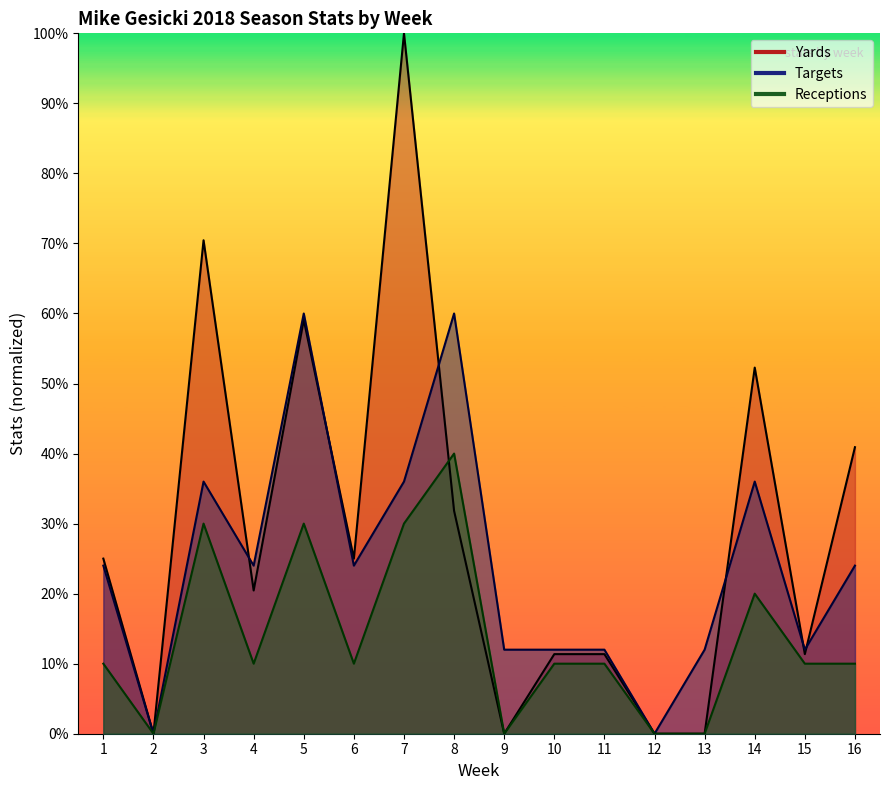

Reading right to left, transcribe all the data shown in this chart.

Receptions: 16=5.0	15=5.0	14=10.0	13=0.0	12=0.0	11=5.0	10=5.0	9=0.0	8=20.0	7=15.0	6=5.0	5=15.0	4=5.0	3=15.0	2=0.0	1=5.0
Targets: 16=12.0	15=6.0	14=18.0	13=6.0	12=0.0	11=6.0	10=6.0	9=6.0	8=30.0	7=18.0	6=12.0	5=30.0	4=12.0	3=18.0	2=0.0	1=12.0
Yards: 16=20.5	15=5.7	14=26.1	13=0.0	12=0.0	11=5.7	10=5.7	9=0.0	8=15.9	7=50.0	6=12.5	5=29.5	4=10.2	3=35.2	2=0.0	1=12.5